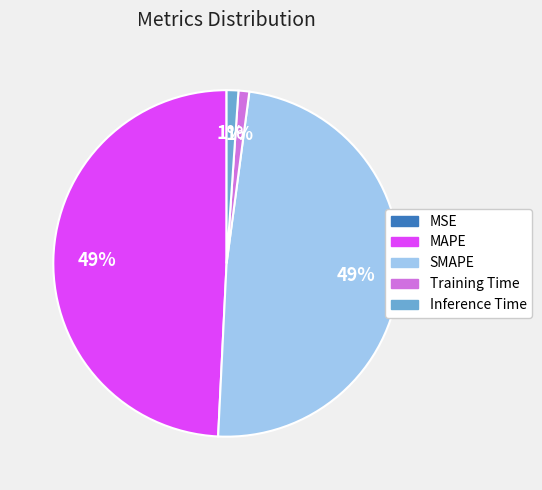

Is there any slice that represents more than half of the pie?

No